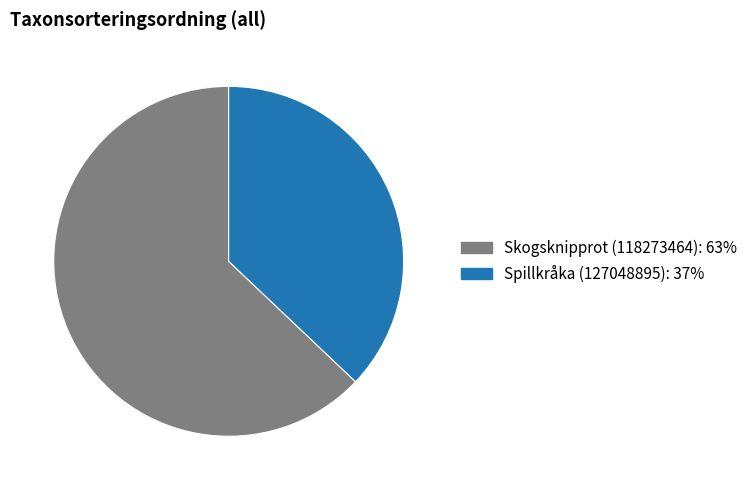

How many slices are in this pie chart?

2